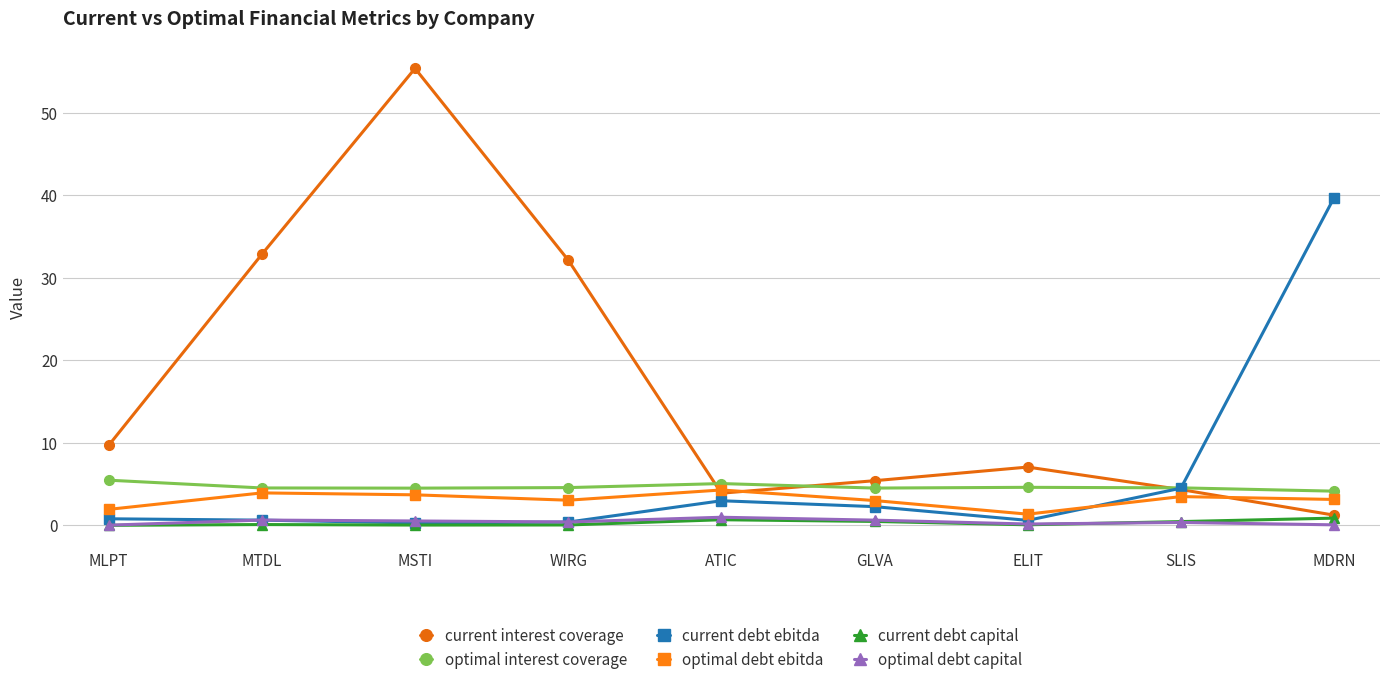

The value of optimal interest coverage at GLVA is 4.5. True or false?

True